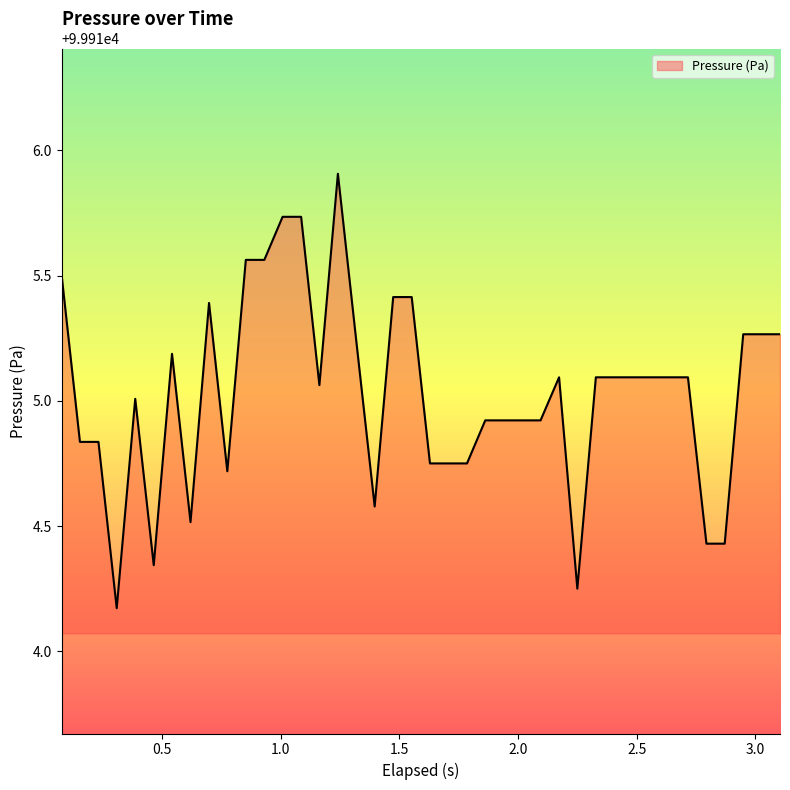

What is the difference between the maximum and minimum values?

1.7